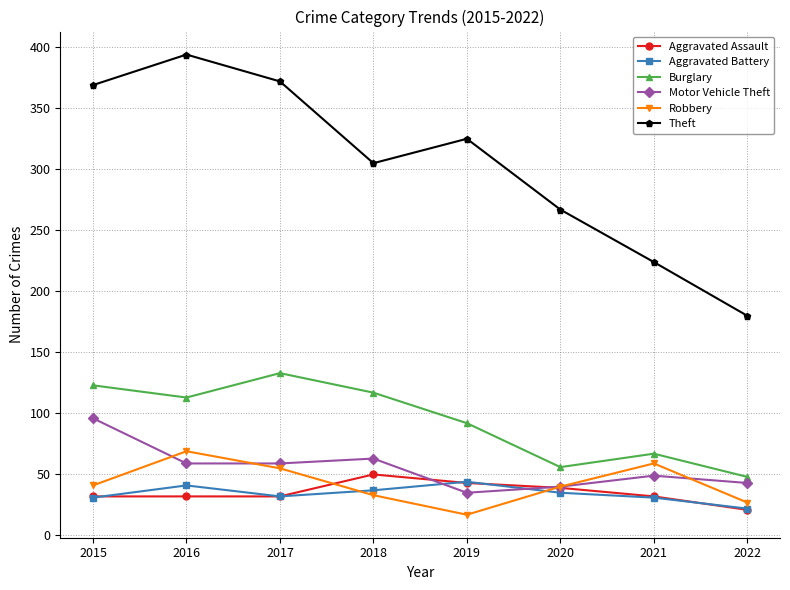

Which series has the largest range (max minus min)?

Theft